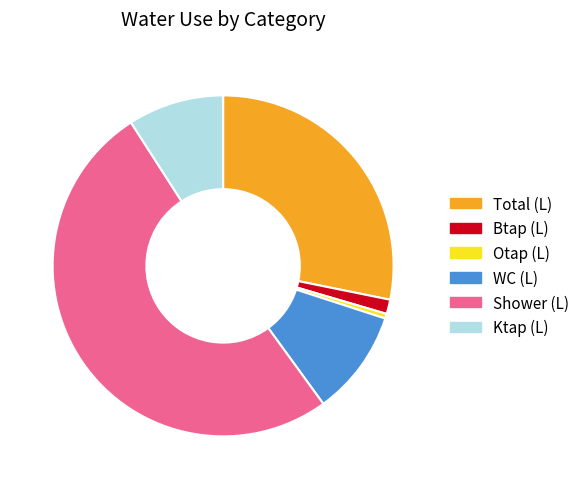

Which has a higher value, Total (L) or Ktap (L)?

Total (L)